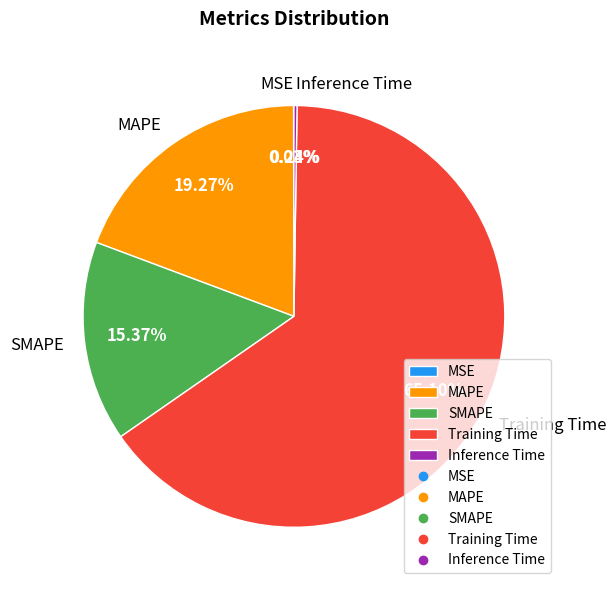

Is Training Time the majority of the pie?

Yes